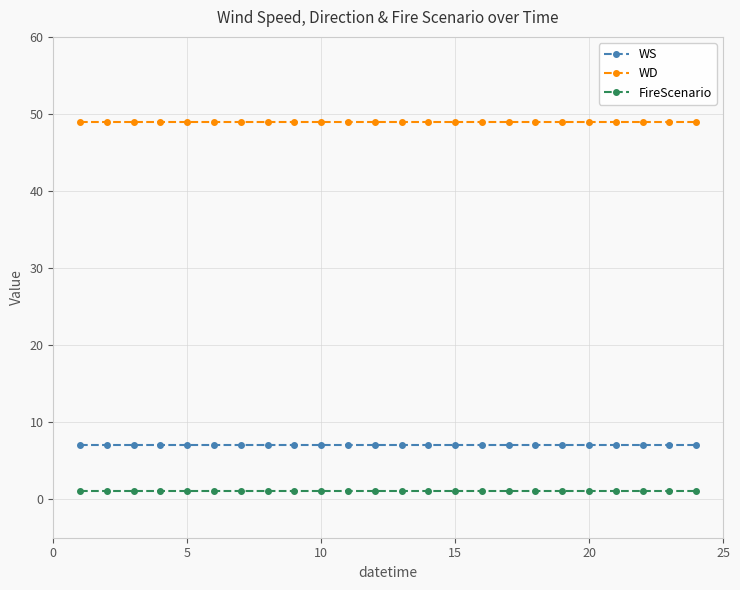

True or false: WS and FireScenario cross at least once.

False